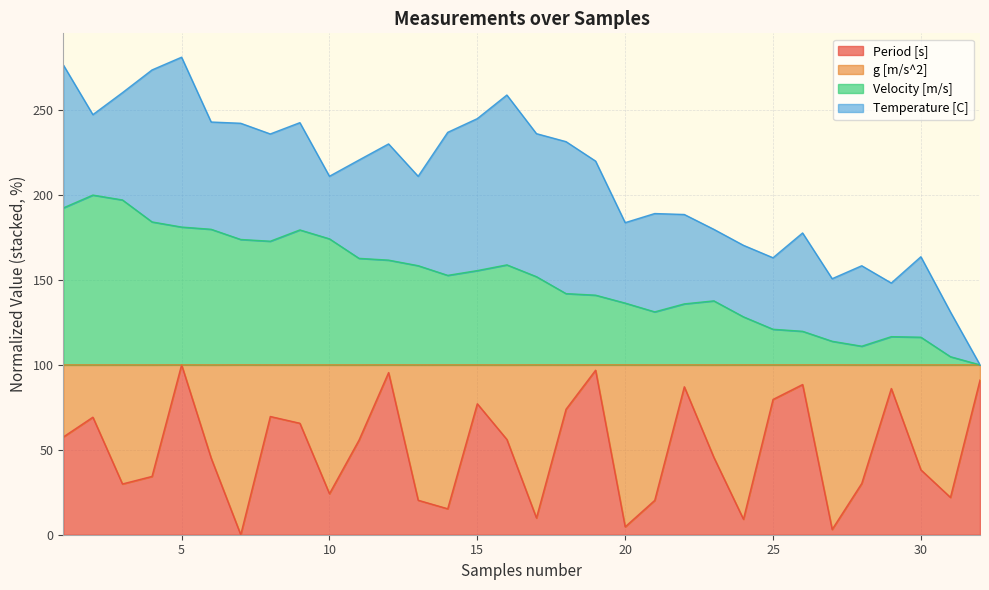

Is the value of Period [s] at 20 greater than the value of Velocity [m/s] at 14?

No